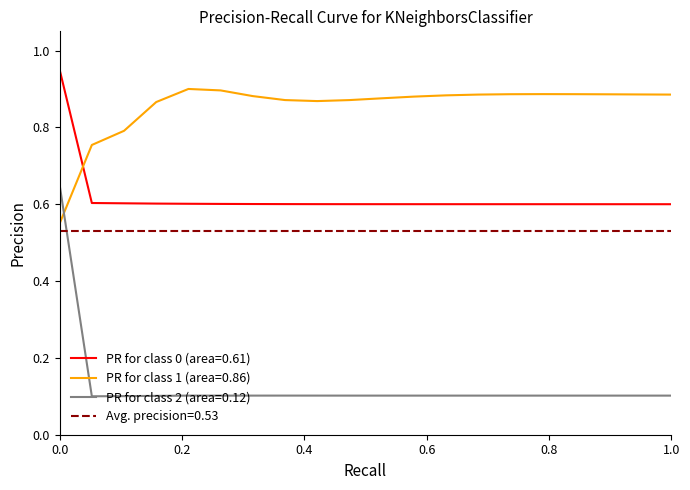

After their last crossing, which series has the higher values: PR for class 1 (area=0.86) or PR for class 0 (area=0.61)?

PR for class 1 (area=0.86)